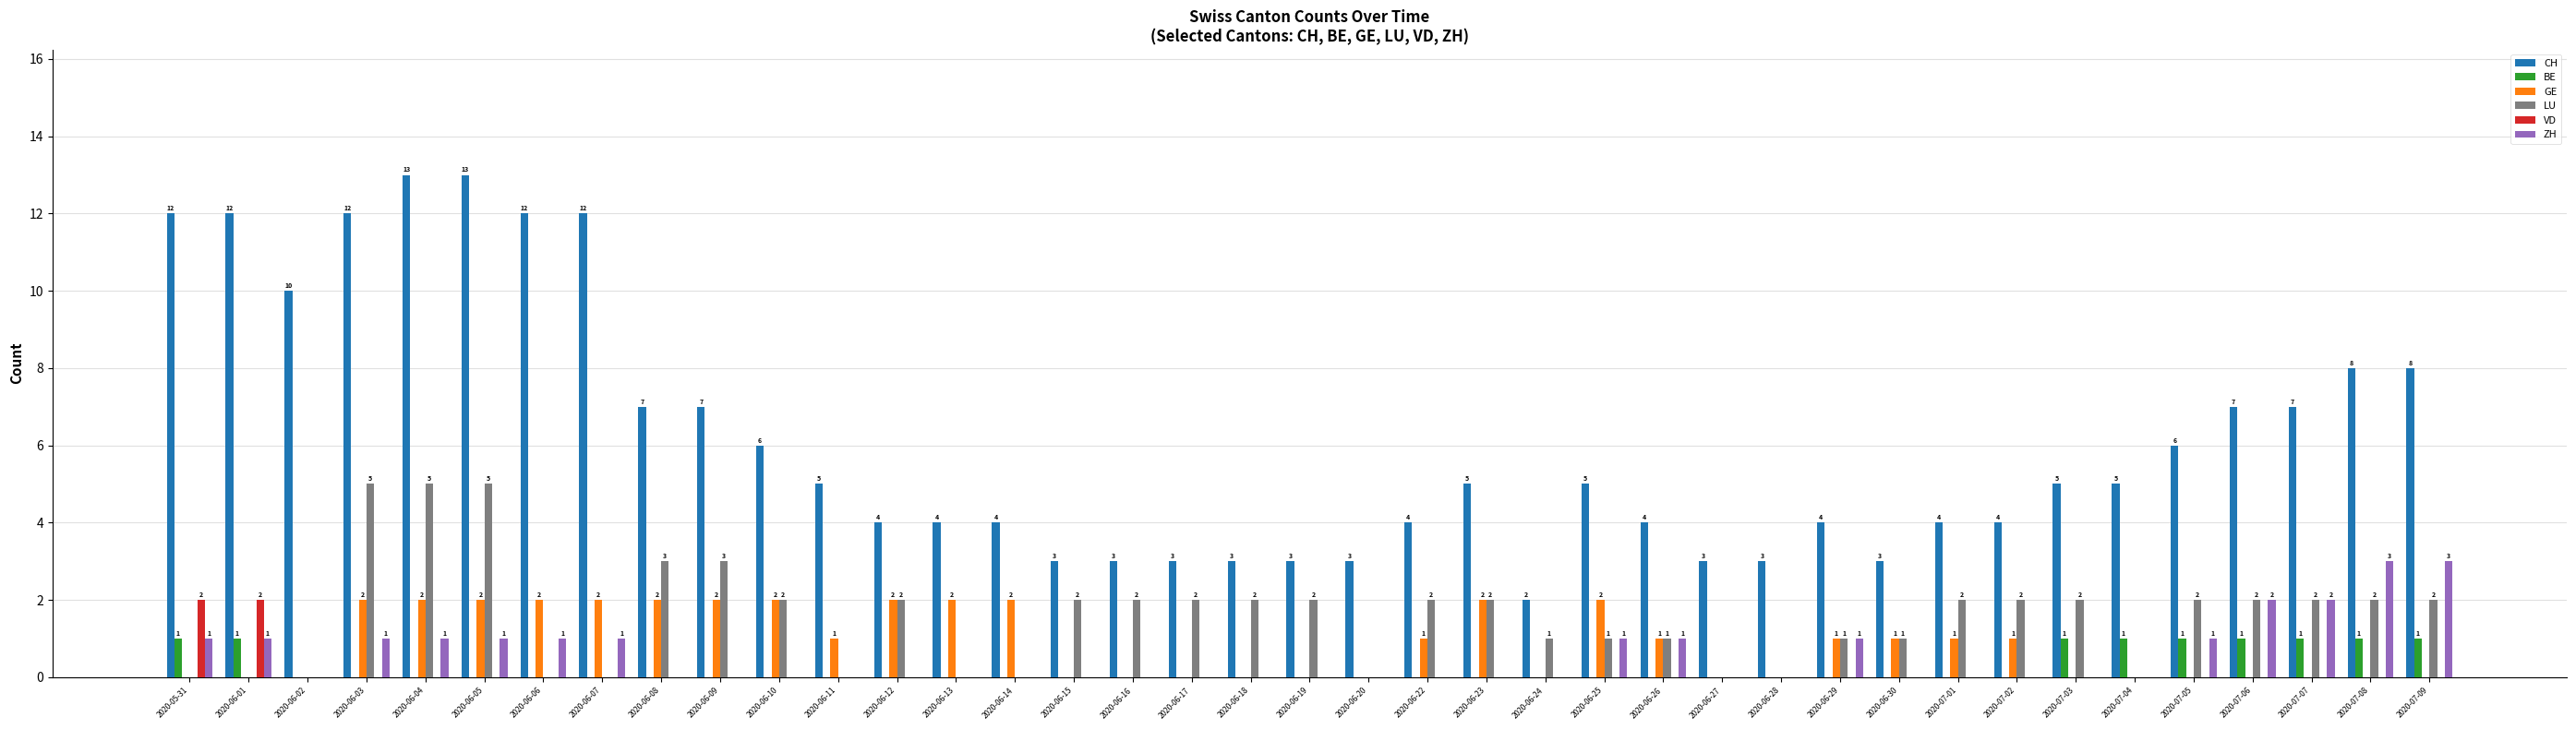

The LU series shows 0 at 2020-06-06. True or false?

True